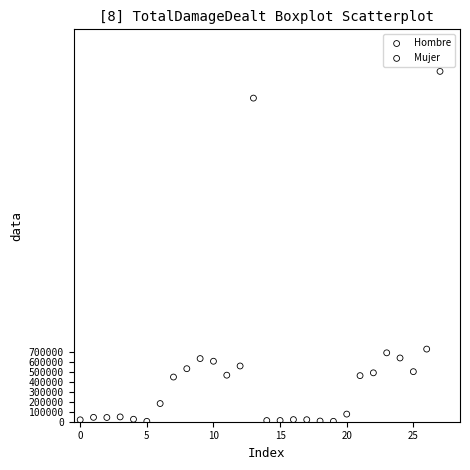

Which series has the widest spread of Y values?

Mujer